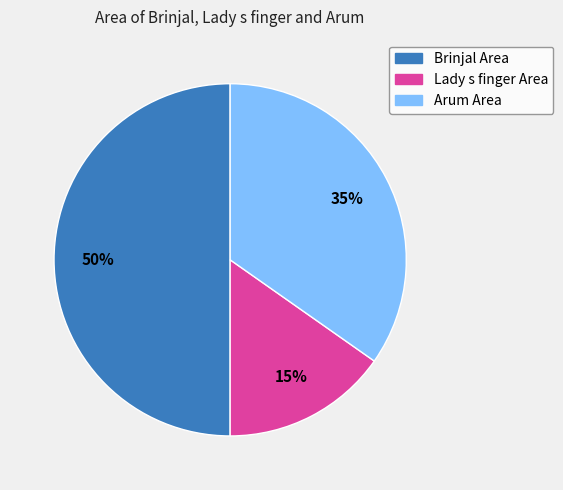

To the nearest percent, what is the average slice percentage?

33%